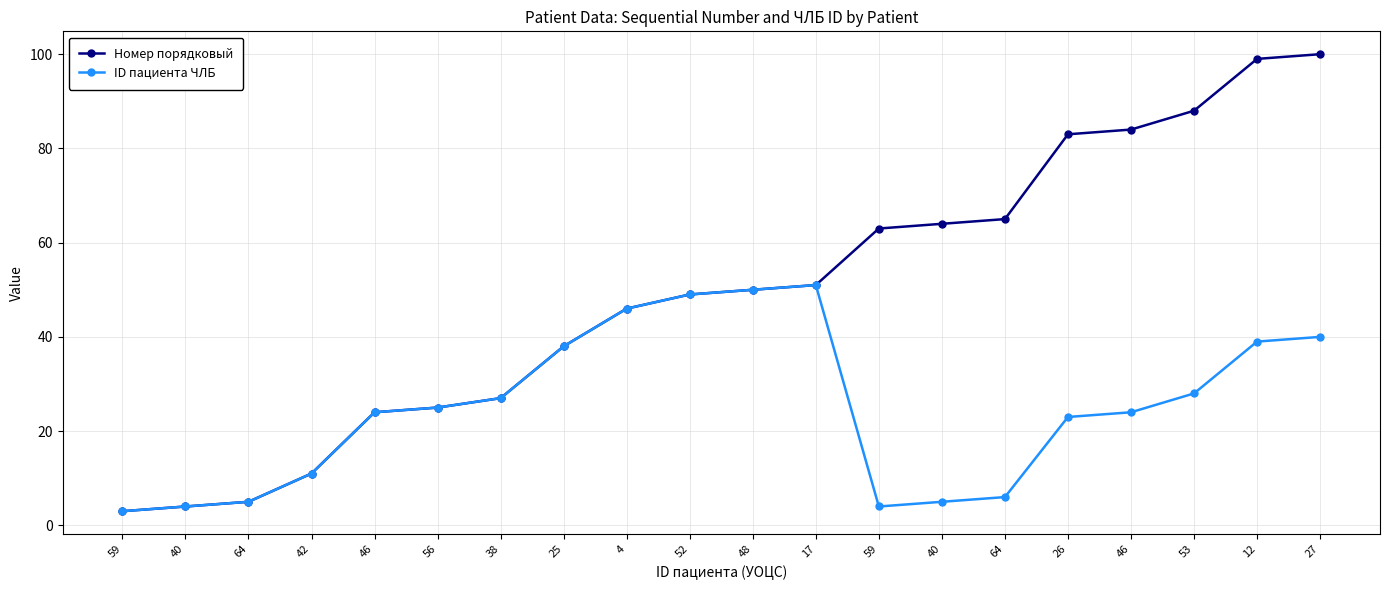

What is the approximate value of Номер порядковый at 53, to the nearest 10?

90